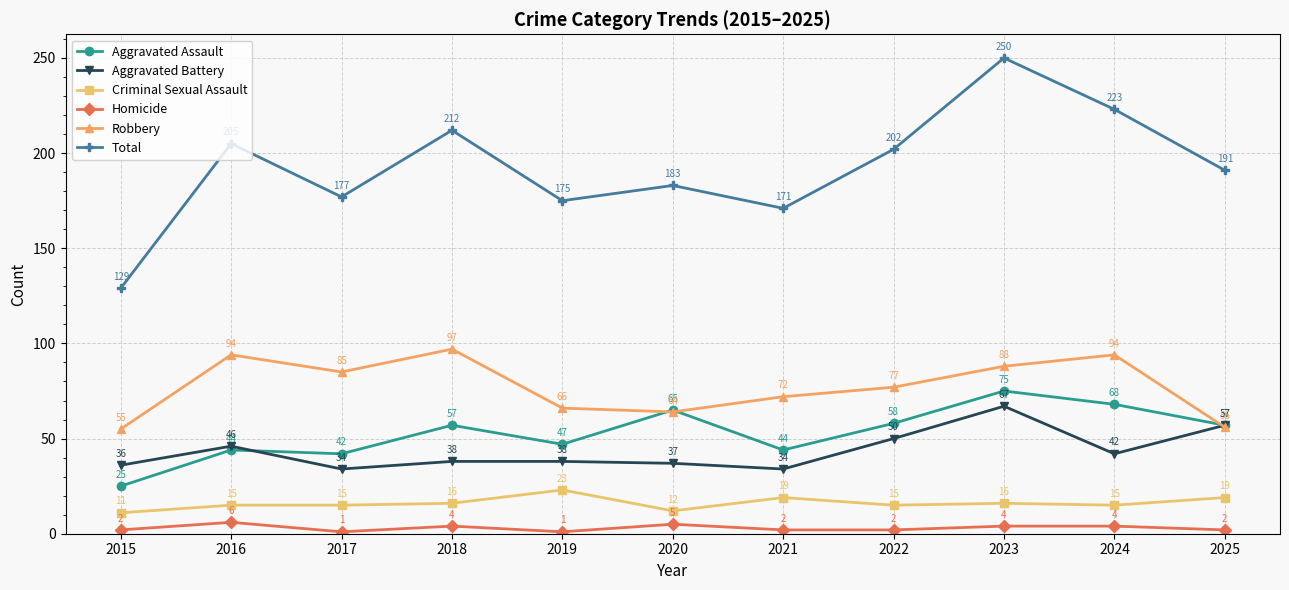

What is the sum of all Criminal Sexual Assault values?

176